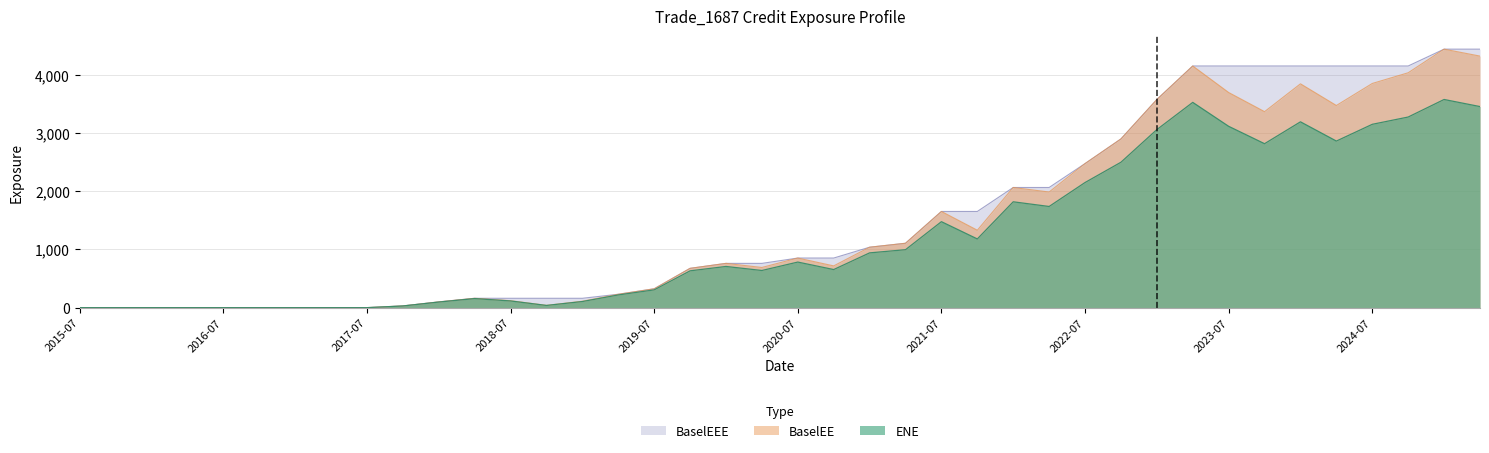

Where does the BaselEE series first go above 759?

2020-01-31